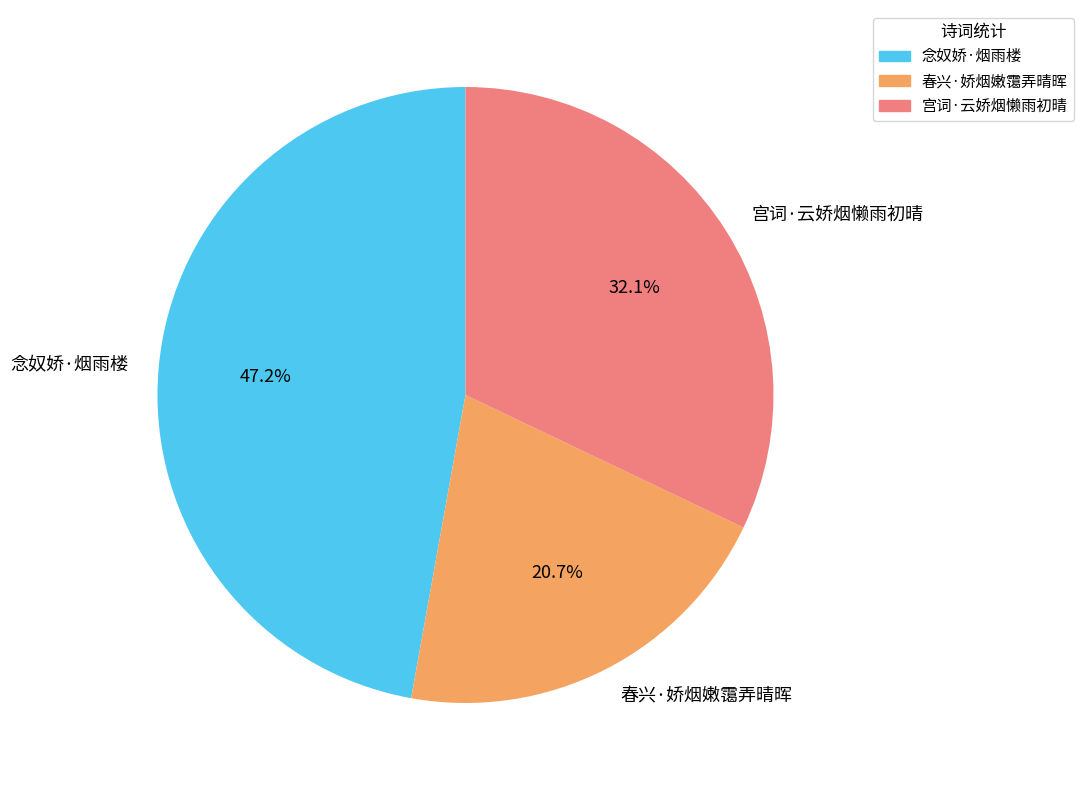

Is it true that 春兴·娇烟嫩霭弄晴晖 is 8% of the pie?

False